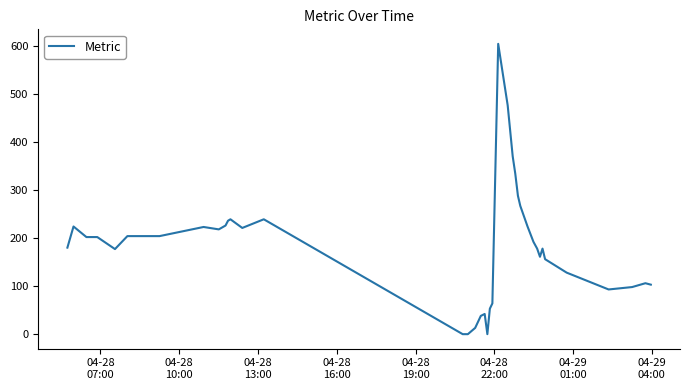

What is the difference between the maximum and minimum values?

604